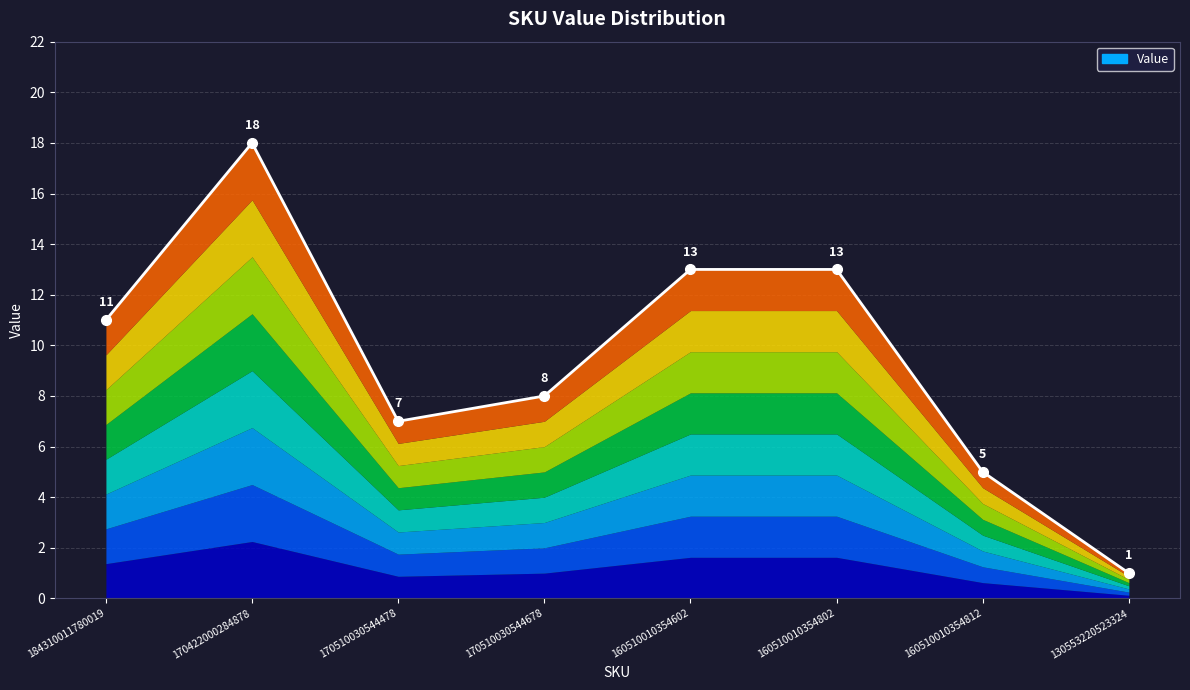

What is the change in value from 170422000284878 to 130553220523324?

-17